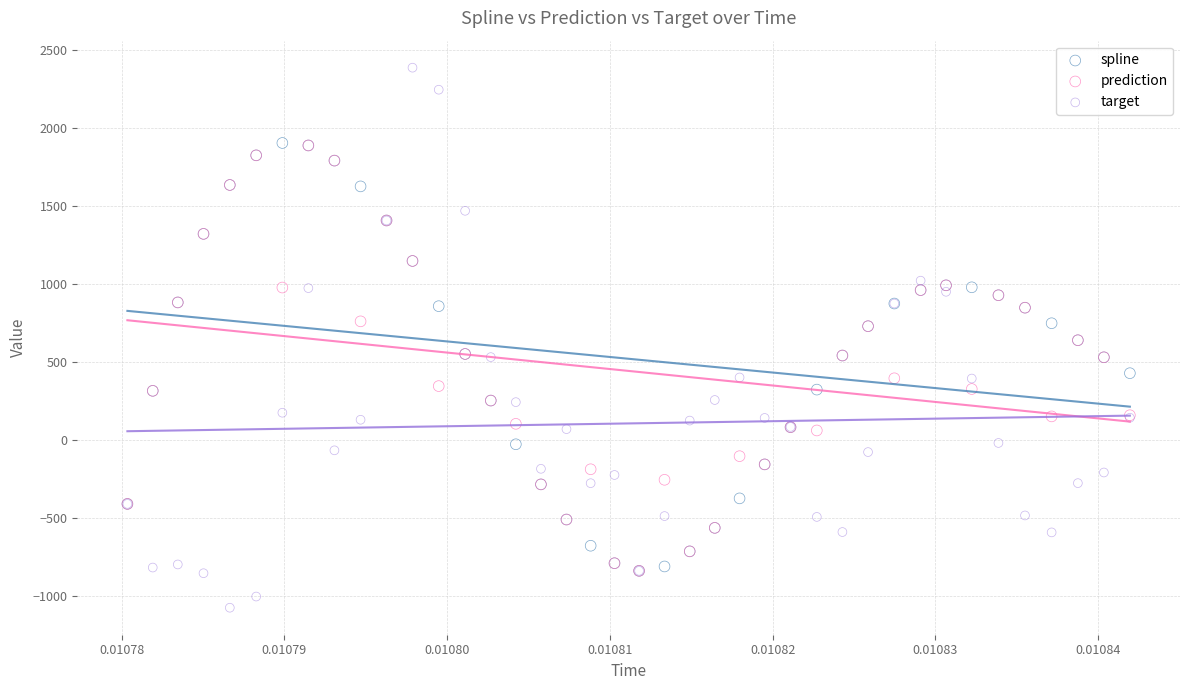

What are all the series names shown in the legend?

spline, prediction, target